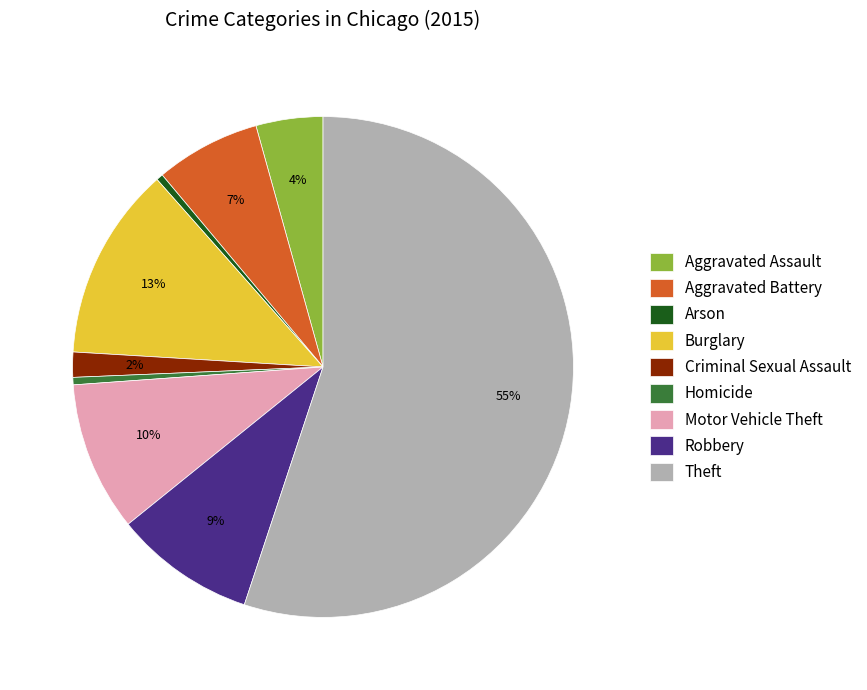

Which slice is the largest?

Theft